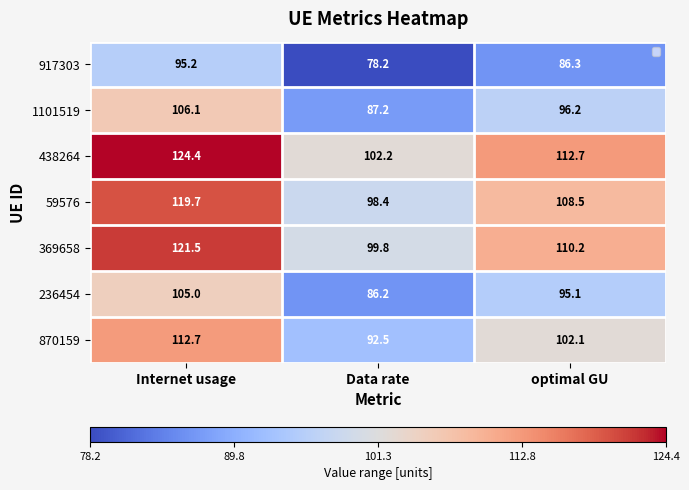

At which category is the sum across all series the highest?

Internet usage